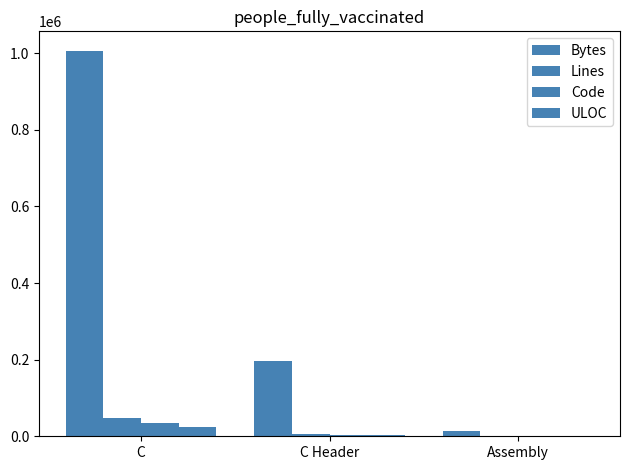

Count the Lines values in the range 464 to 47753.

3